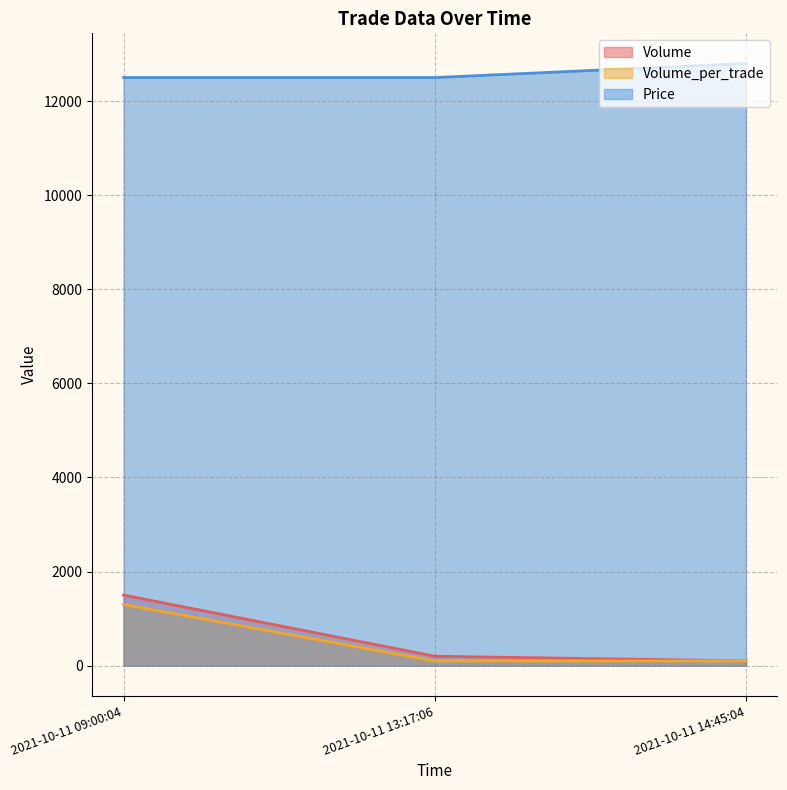

List the series in order of their peak value, highest first.

Price, Volume, Volume_per_trade